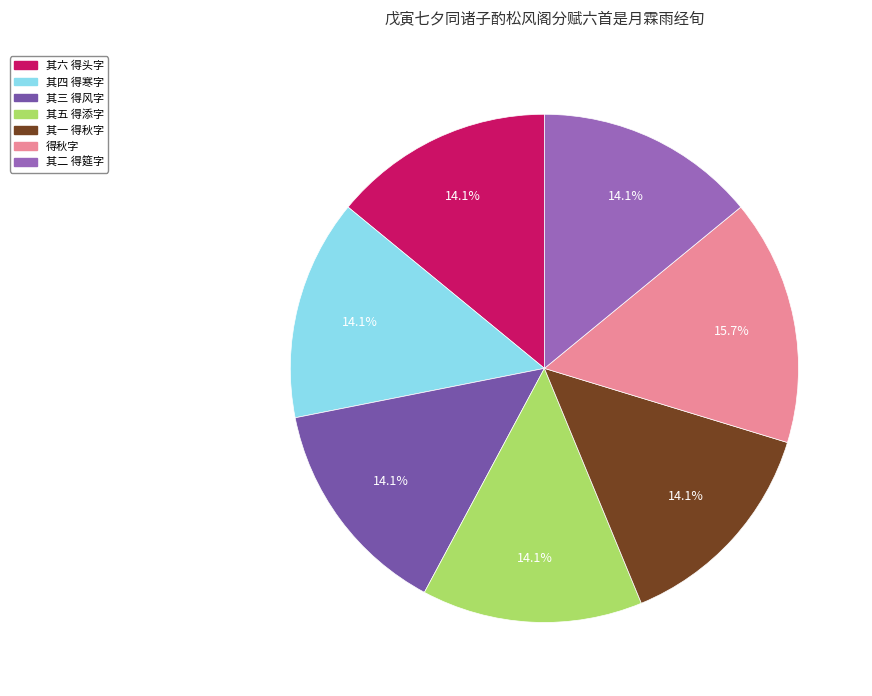

Which slice is the largest?

得秋字